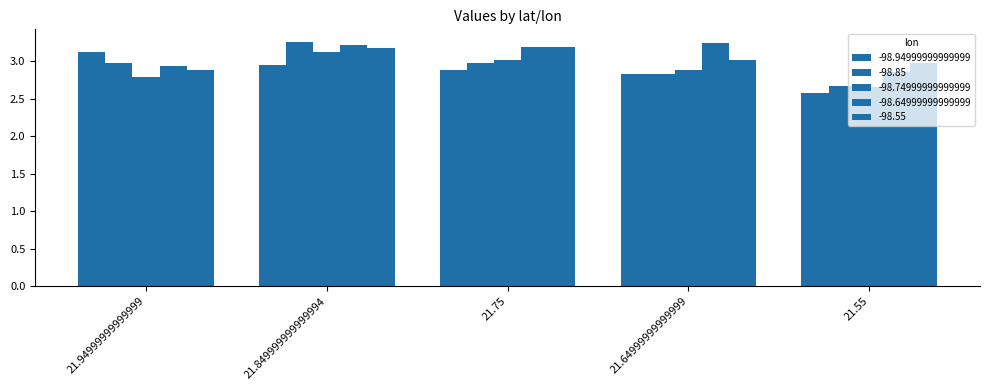

List the series in order of their peak value, lowest first.

-98.94999999999999, -98.74999999999999, -98.55, -98.64999999999999, -98.85